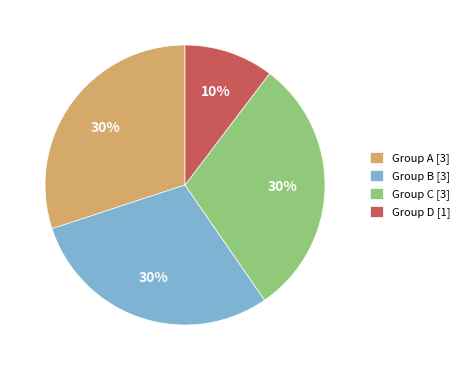

Which has a higher value, Group D [1] or Group A [3]?

Group A [3]